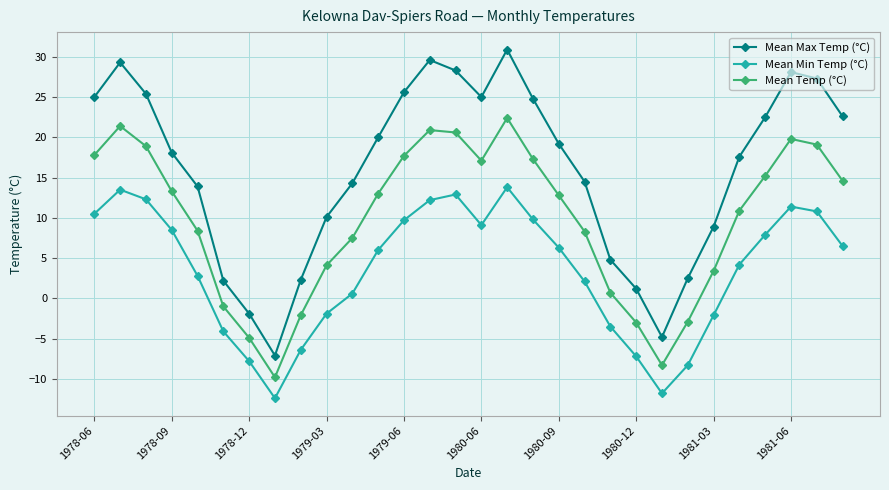

Does the chart have visible grid lines?

Yes